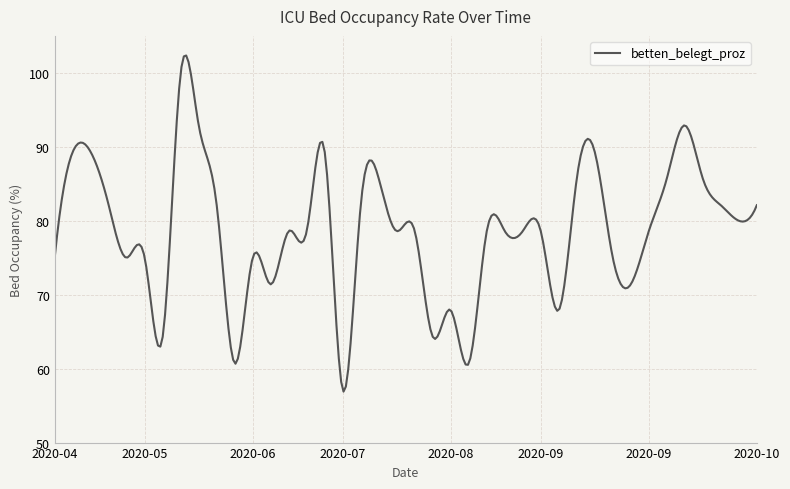

How many distinct data groups are displayed?

1